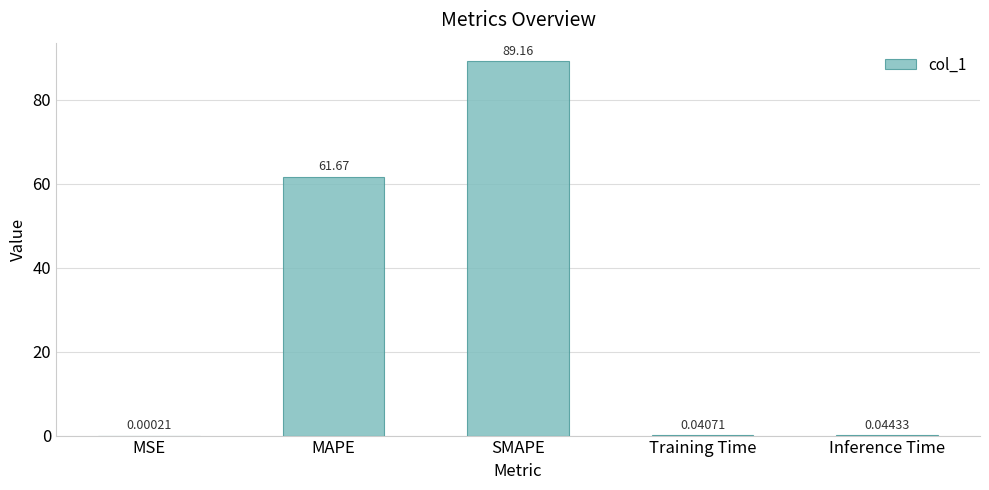

Does the chart contain stacked bars?

No